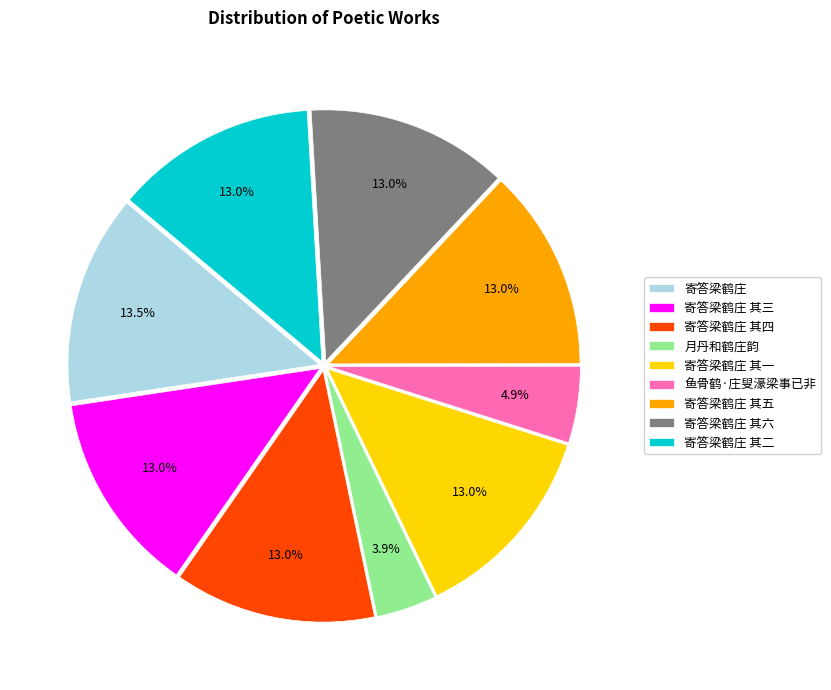

What is the total percentage of 寄答梁鹤庄 其一 and 月丹和鹤庄韵?

16.8%